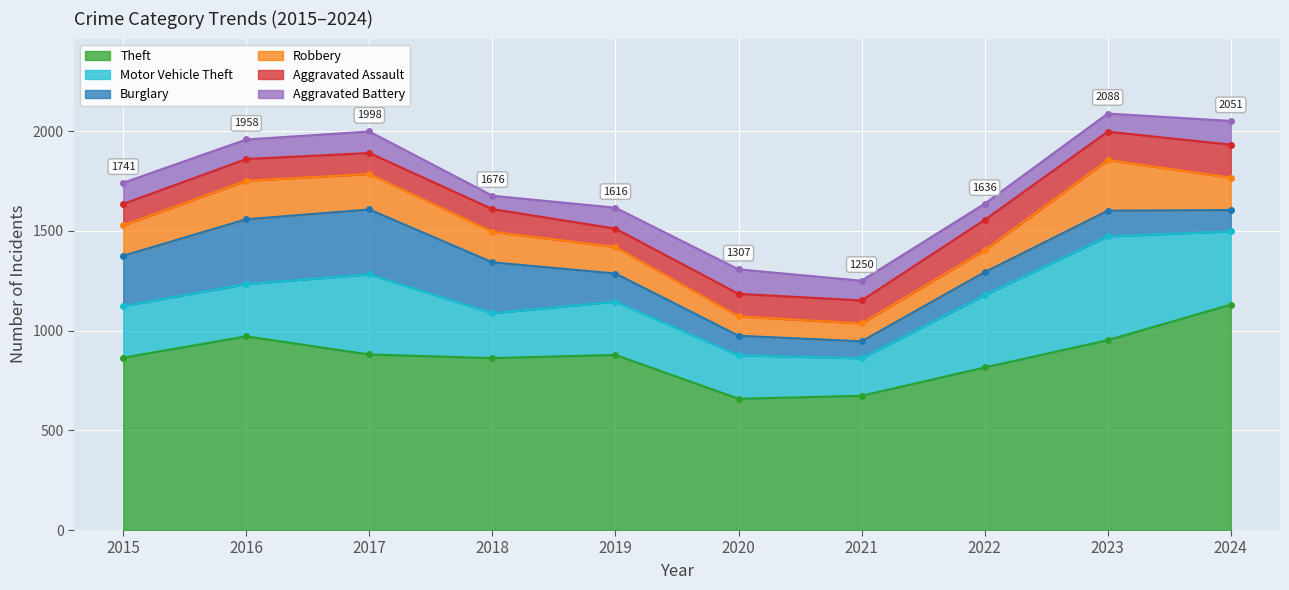

In Aggravated Assault, how many points are higher than both neighbors (excluding endpoints)?

3